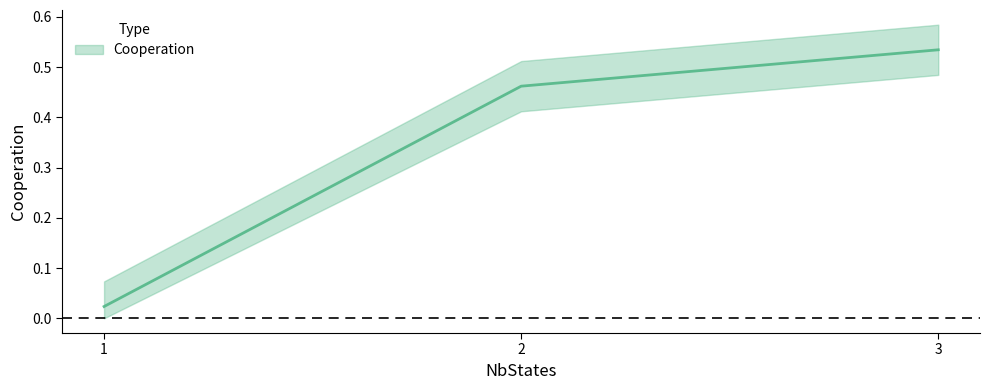

What value does the data have at 2?

0.5